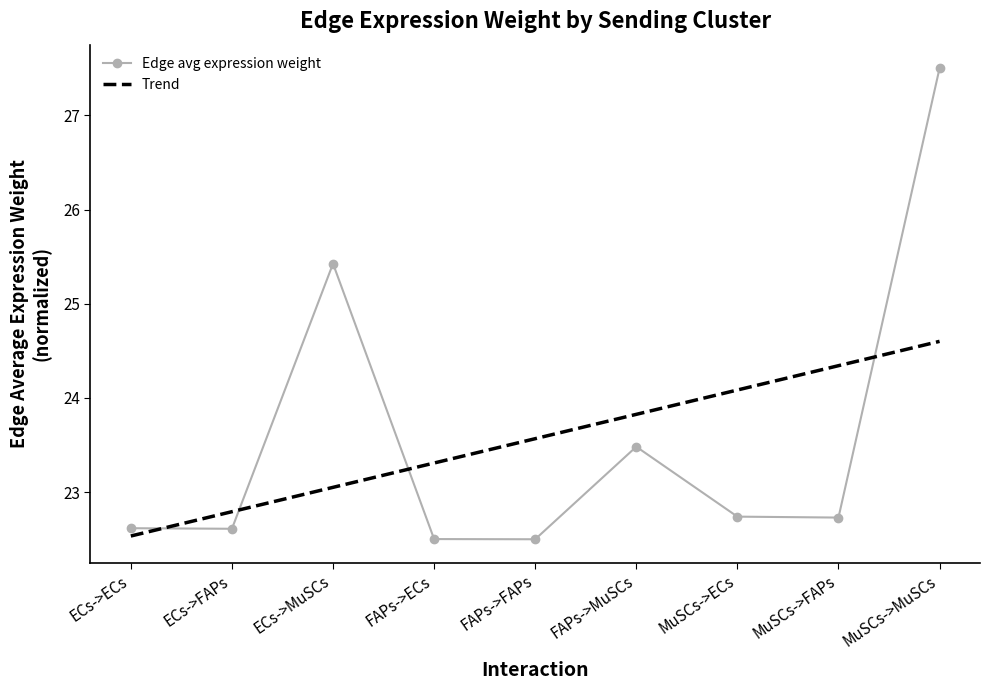

At how many categories does at least one series exceed 25?

2